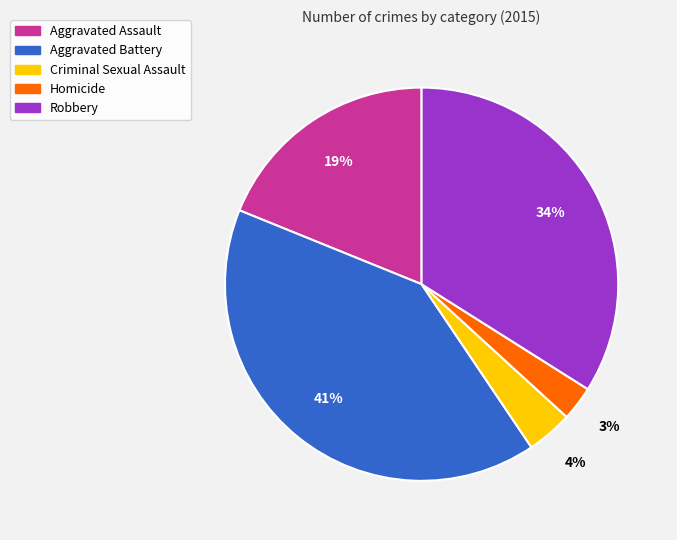

Which category has the biggest portion of the pie?

Aggravated Battery